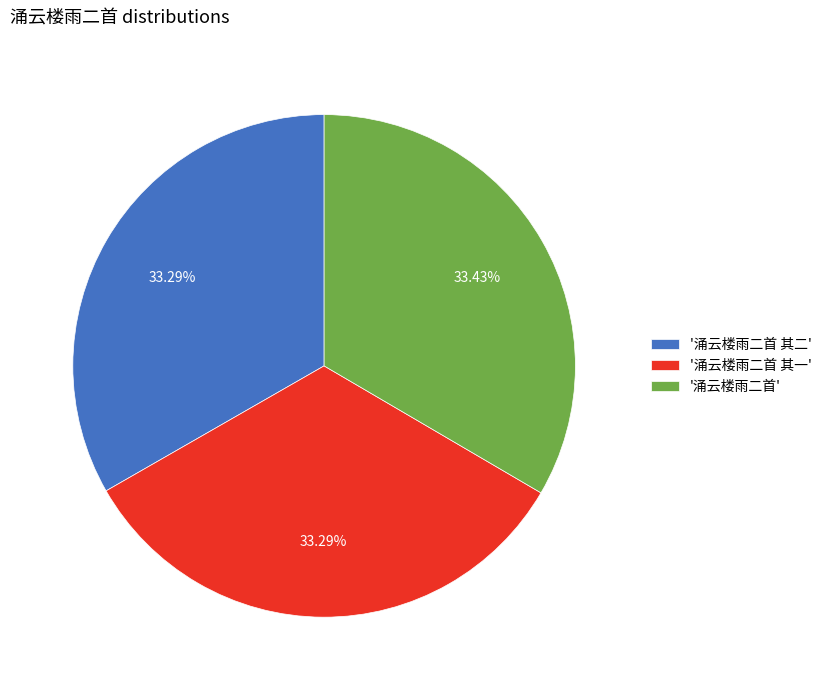

Approximately how many times larger is the value at '涌云楼雨二首' compared to '涌云楼雨二首 其一'?

1.0